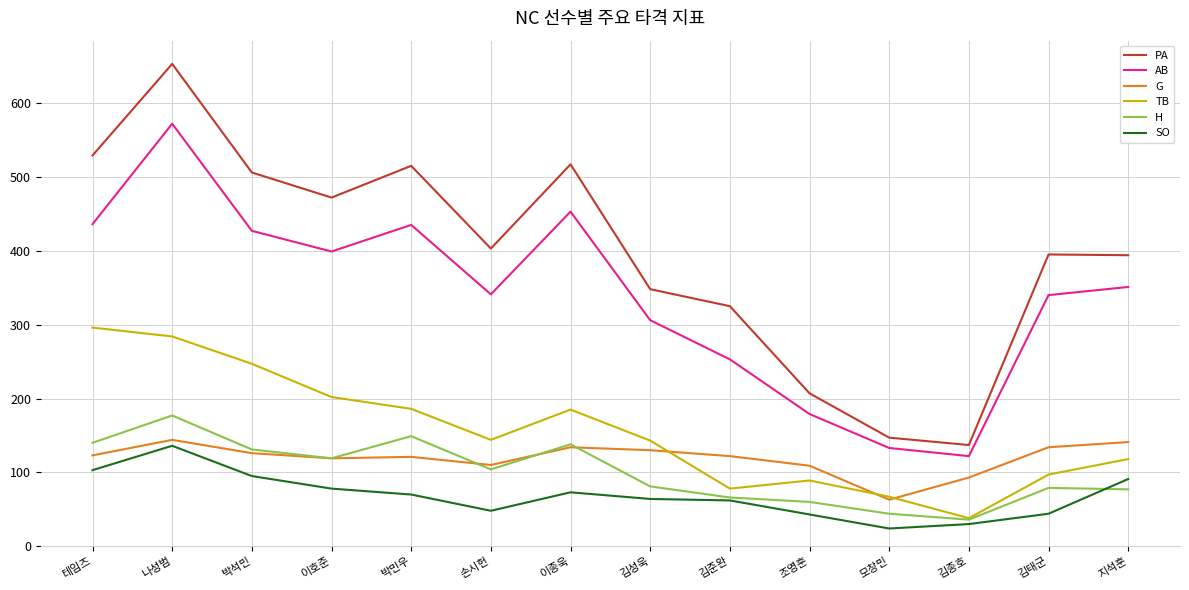

Is it true that SO equals 64 at 김성욱?

True